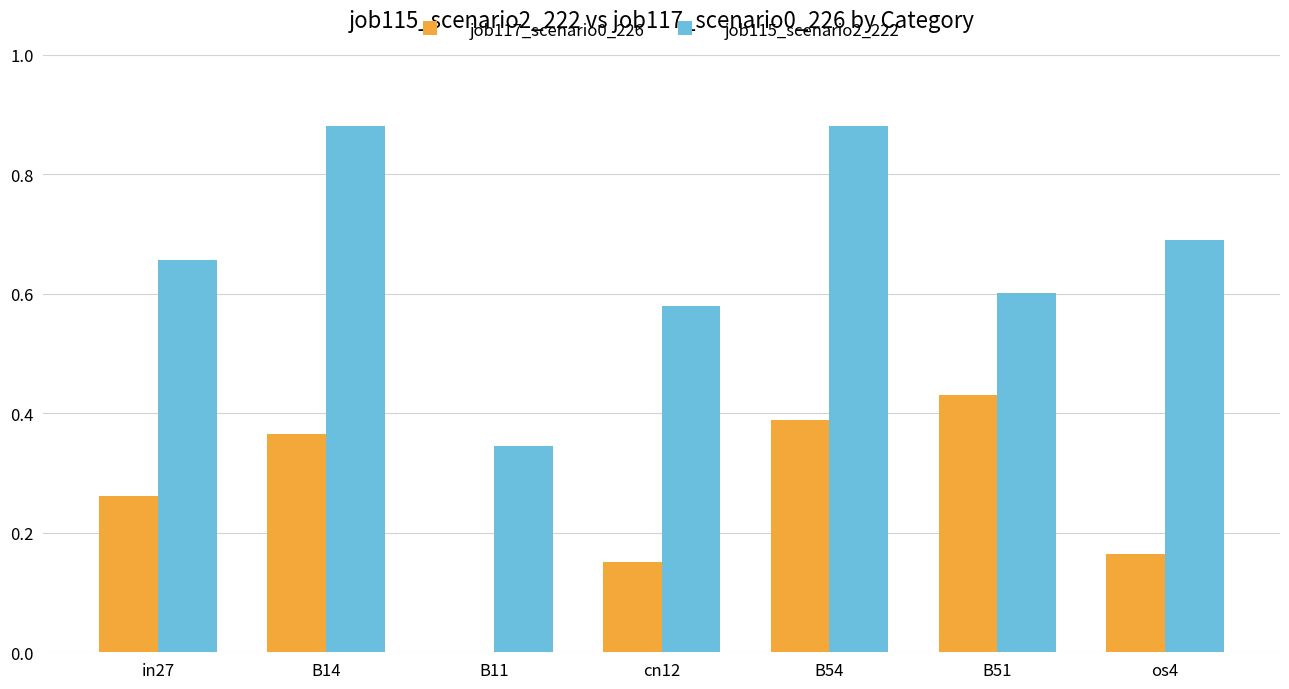

Which category has the highest value in the job117_scenario0_226 series?

B51